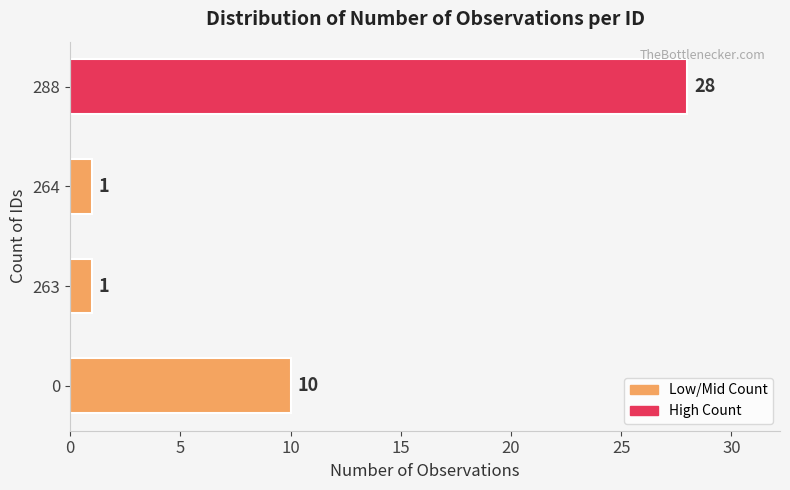

How many values are between 1 and 28?

4